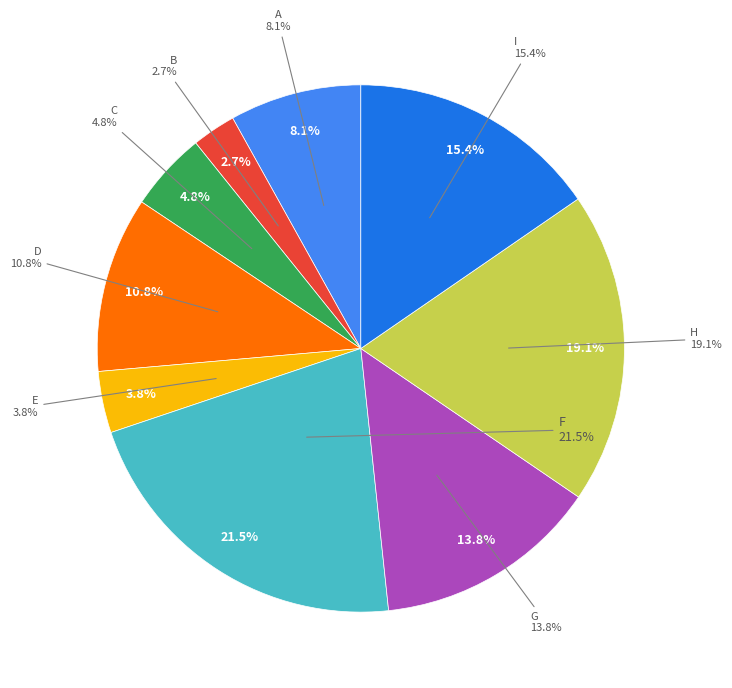

True or false: B accounts for 17% of the total.

False